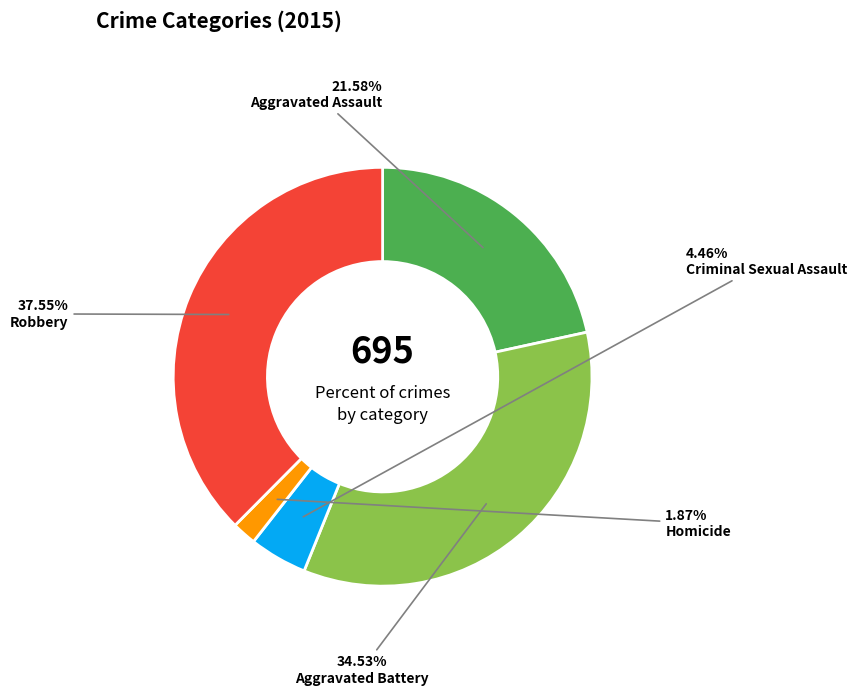

The Robbery slice represents 25% of the pie. True or false?

False